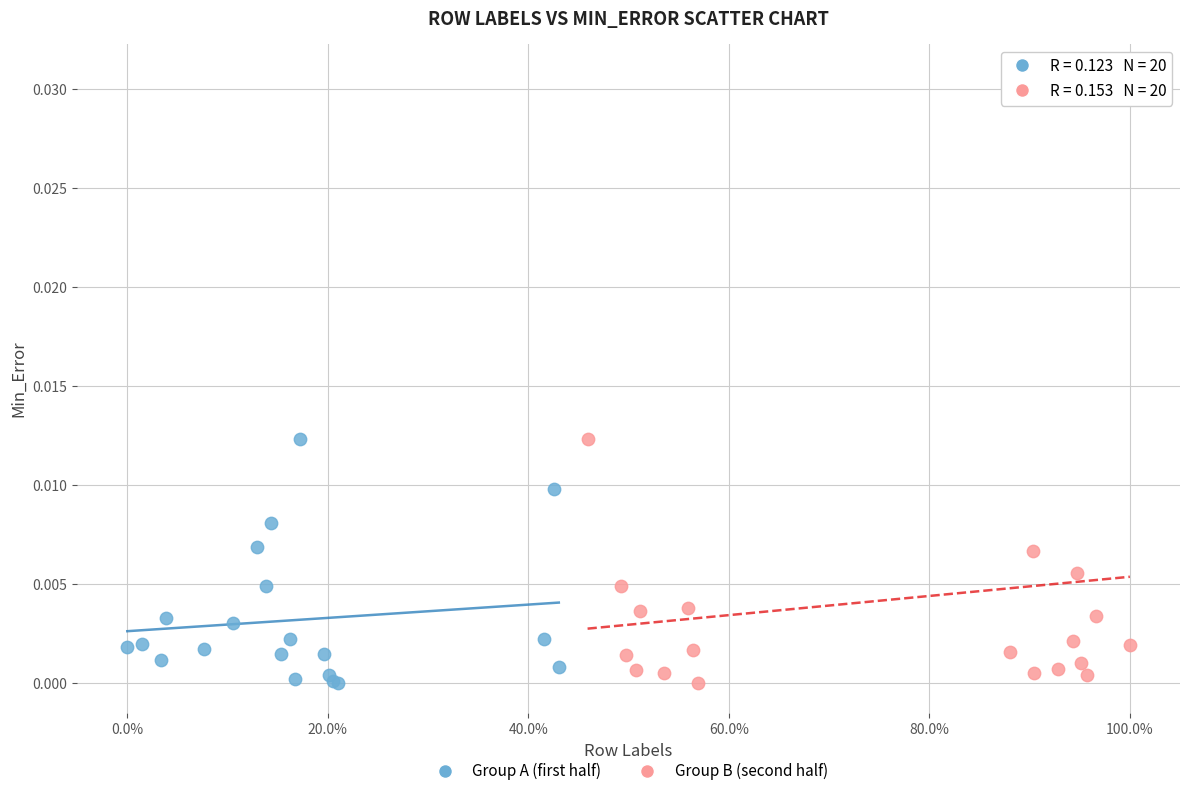

Which series reaches the maximum Y coordinate?

Group B (second half)